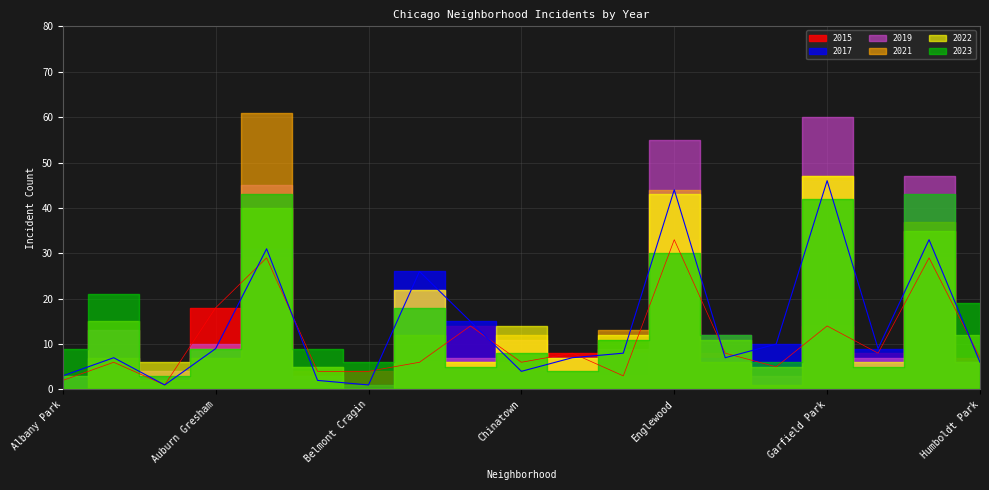

What is the label of the 5th point from the right?

Gage Park